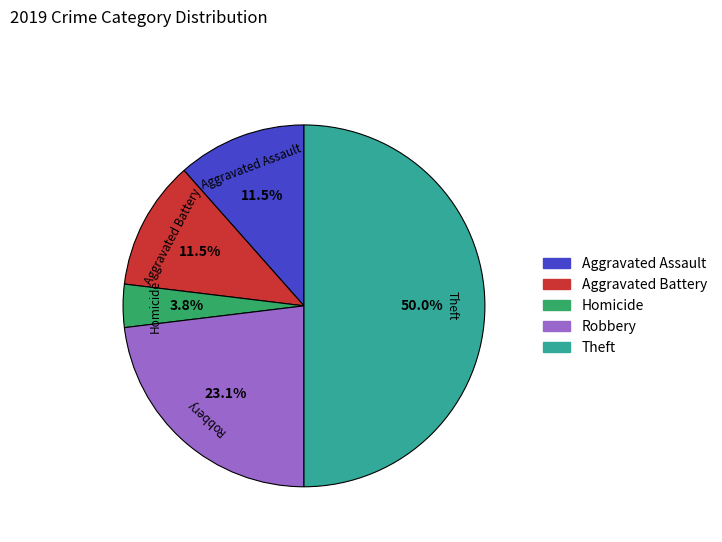

Does Robbery represent more than half of the total?

No